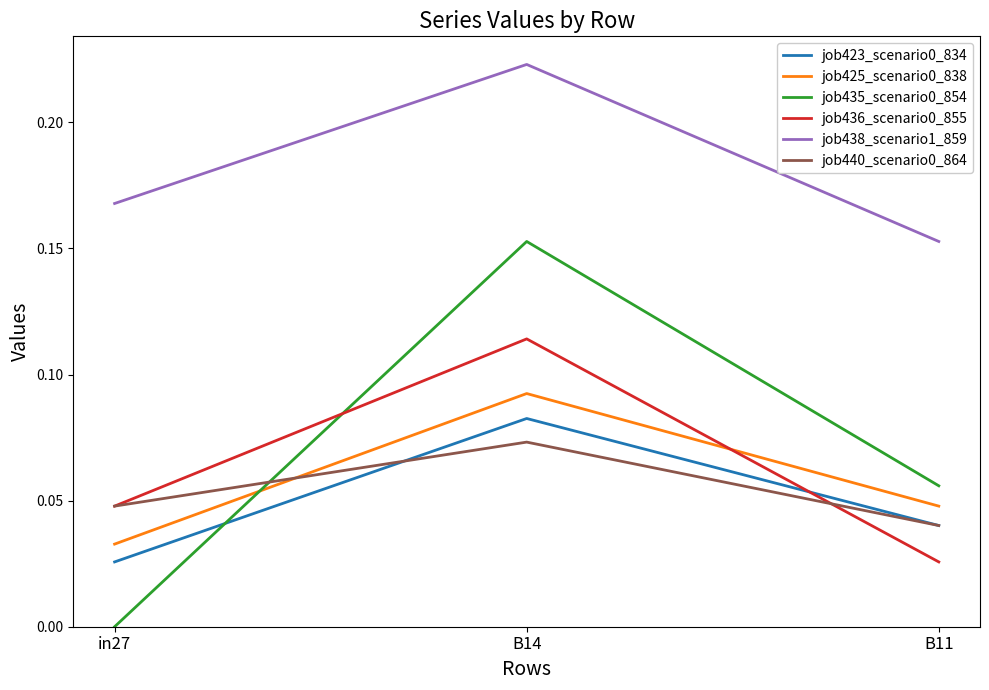

What position from the left is B14?

2